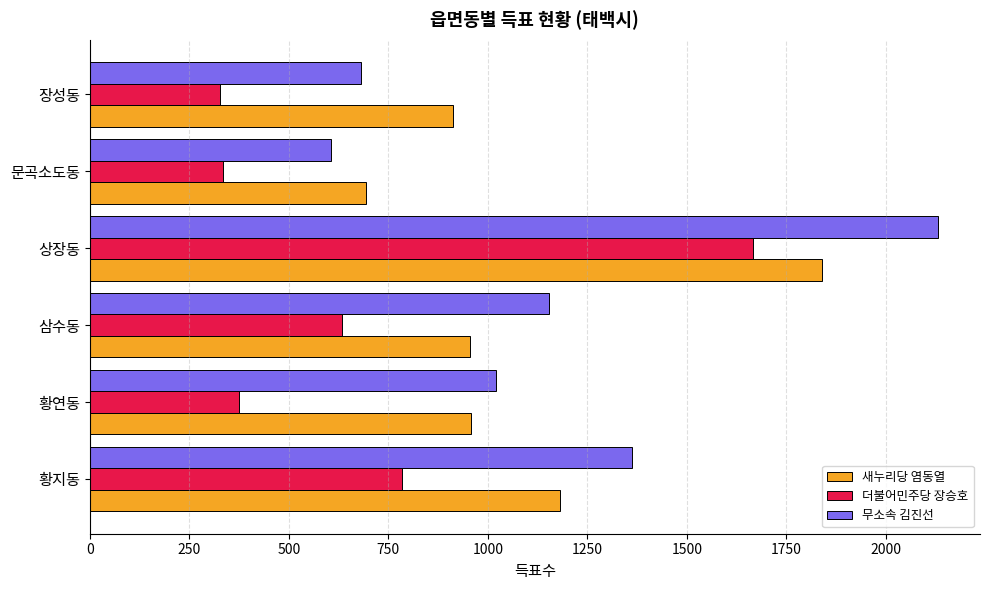

The value of 더불어민주당 장승호 at 장성동 is 442. True or false?

False